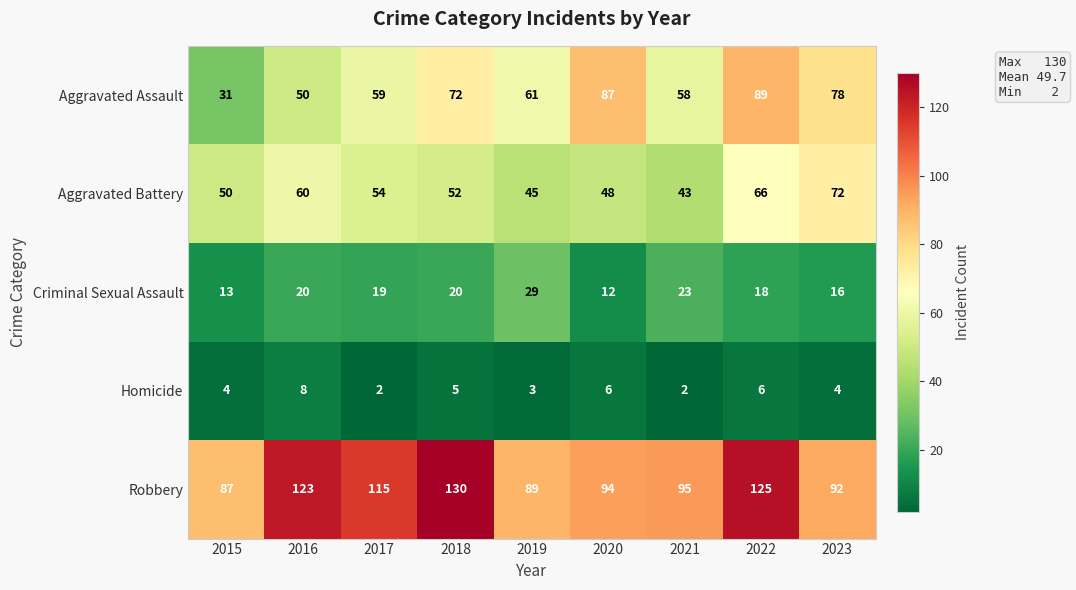

What is the smallest value displayed?

2